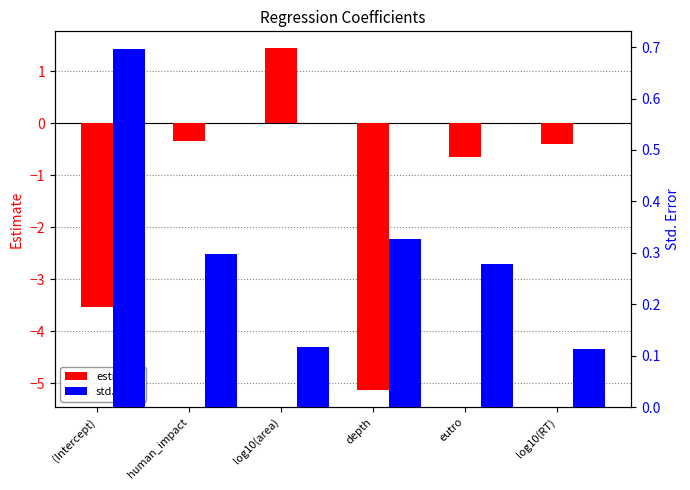

At which category is the sum across all series the highest?

log10(area)